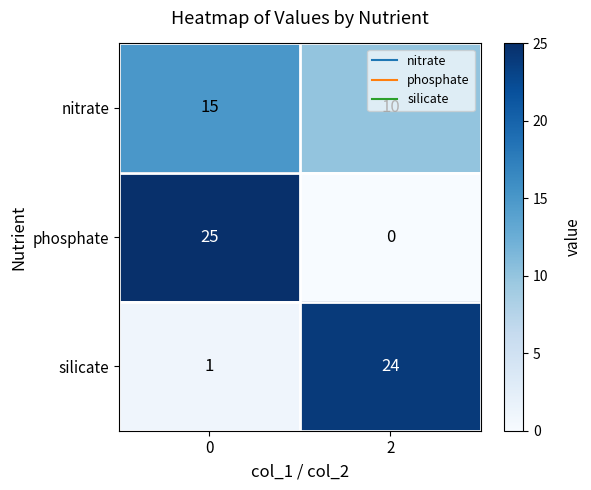

Between 0 and 2, which series saw the biggest shift?

phosphate